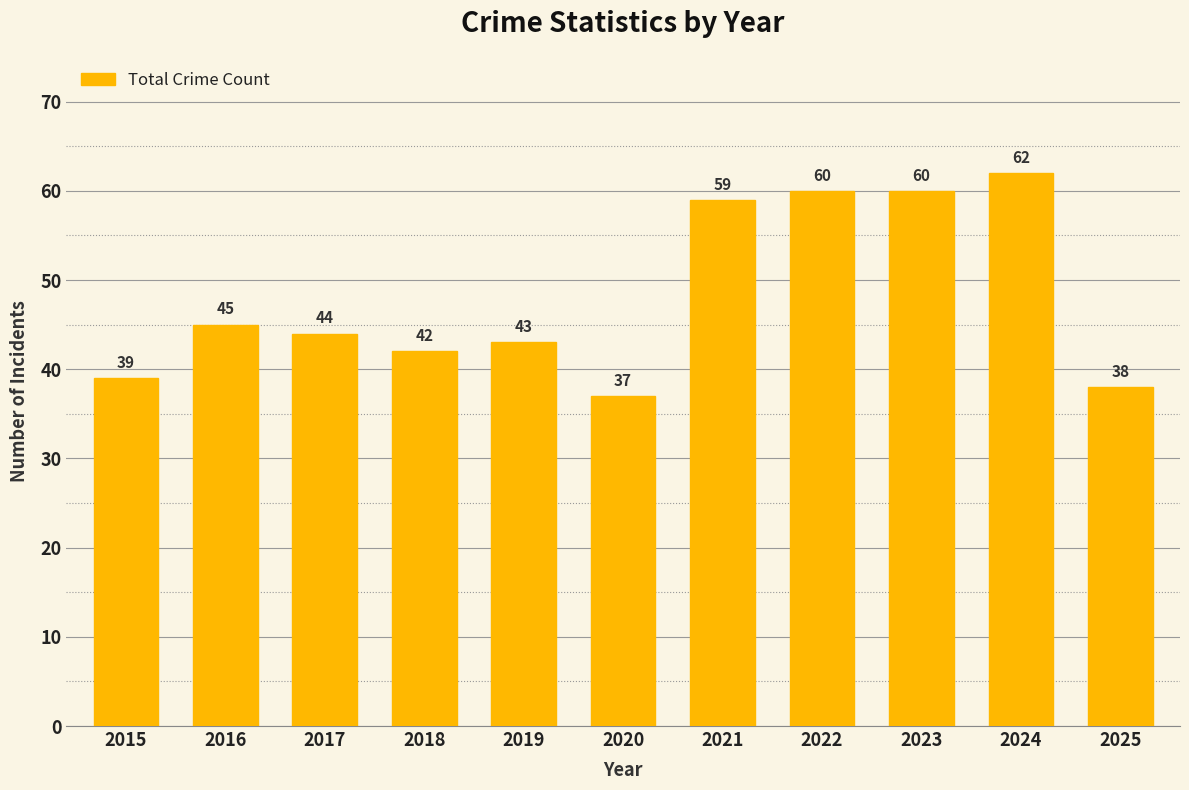

Between 2015 and 2017, which is larger?

2017